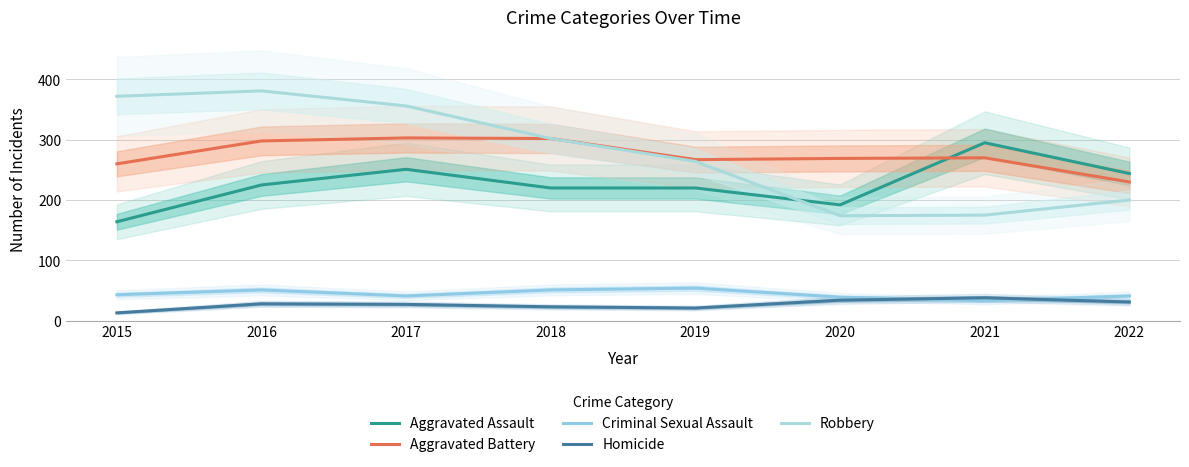

At which category does Homicide reach its first local peak?

2016